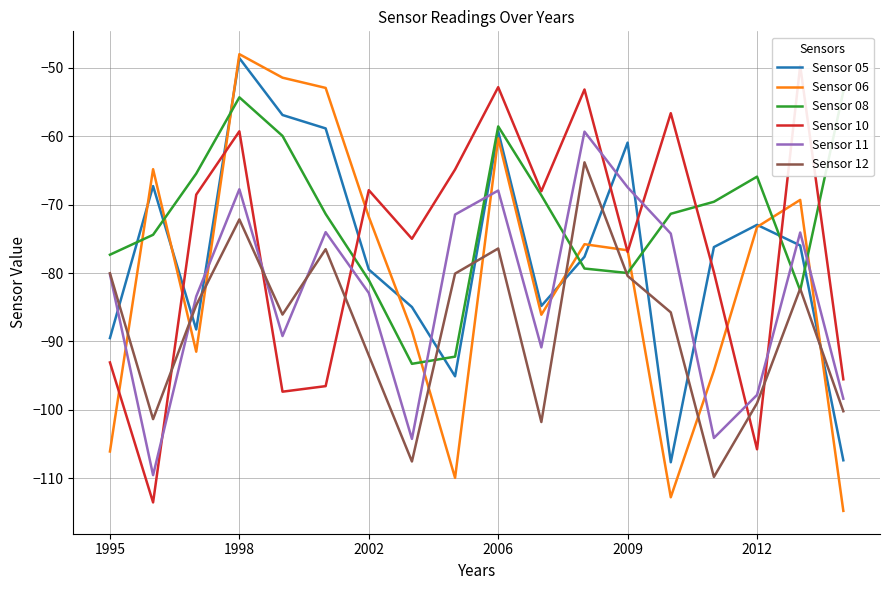

What is the difference between the second highest and minimum values in the Sensor 12 series?

37.7